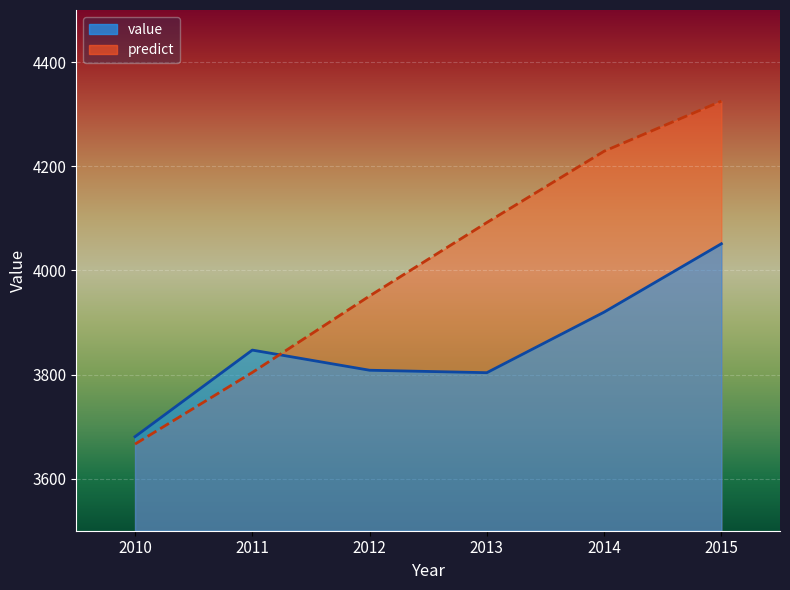

At which category is the sum across all series the highest?

2015